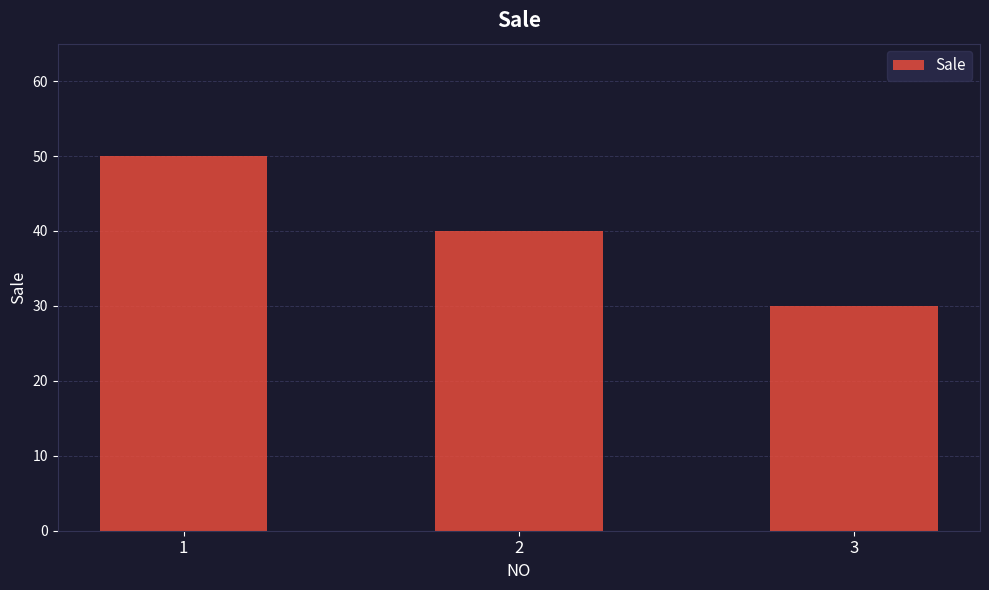

Approximately how many times larger is the value at 2 compared to 1?

0.8